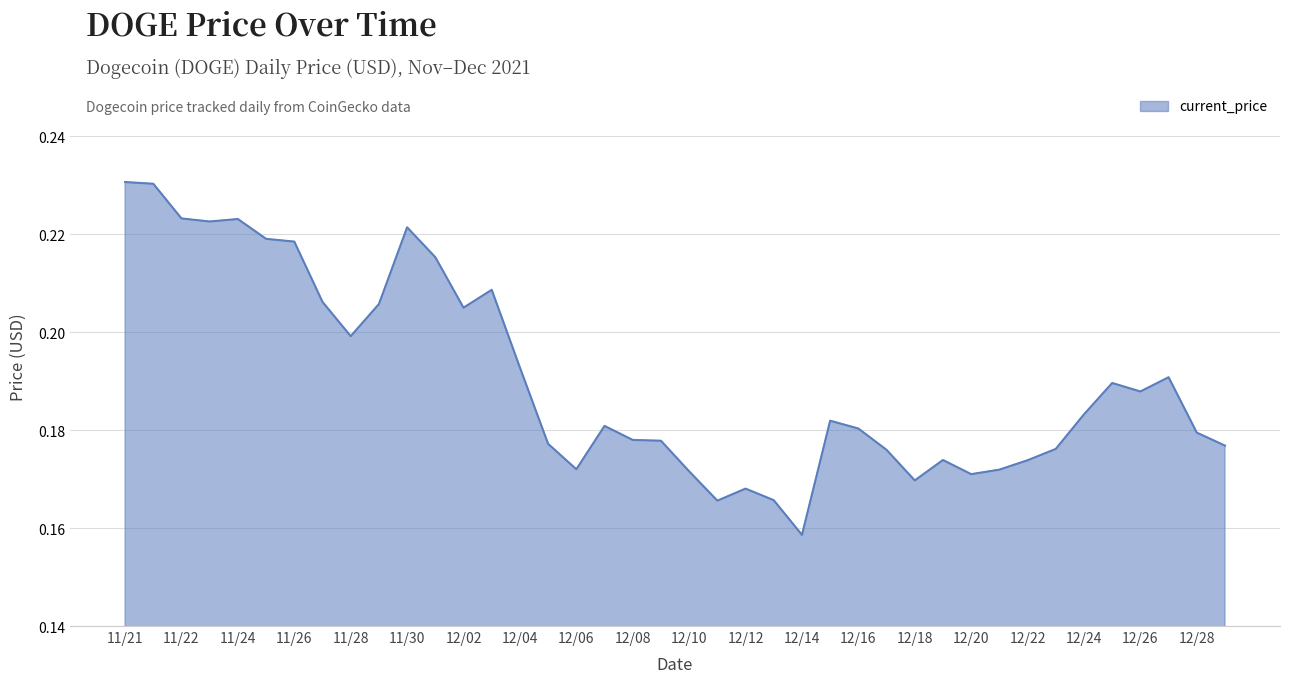

Is this an area chart (filled region under the line)?

Yes